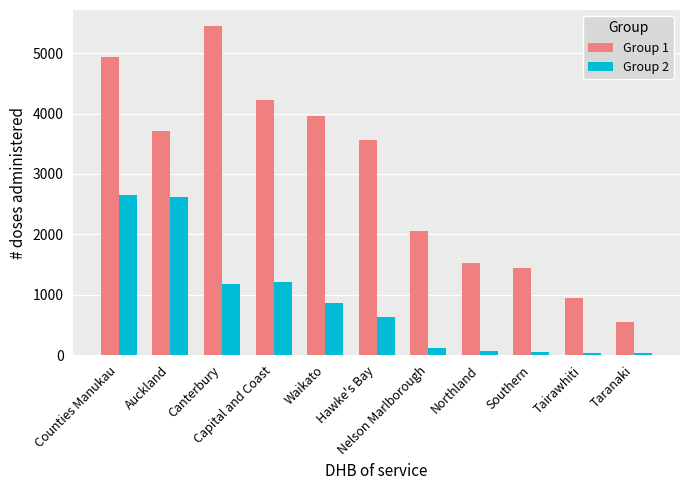

What are all the series names shown in the legend?

Group 1, Group 2